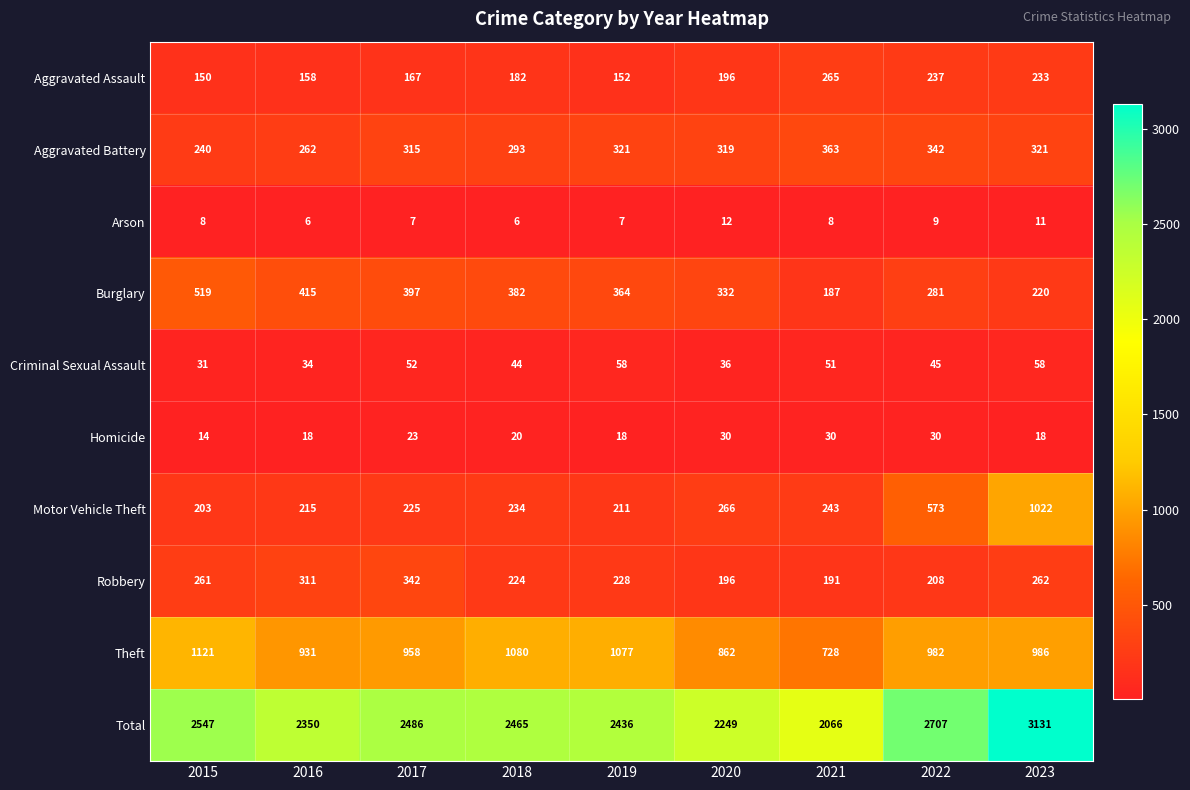

True or false: Aggravated Assault has a value of 79 at 2022.

False